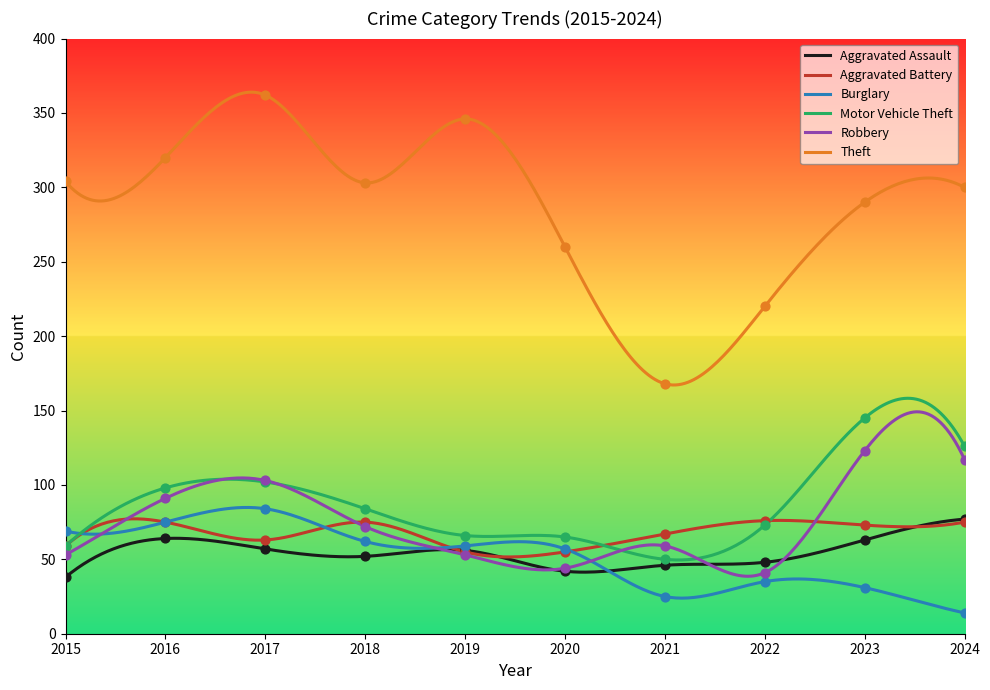

What are all the series names shown in the legend?

Aggravated Assault, Aggravated Battery, Burglary, Motor Vehicle Theft, Robbery, Theft